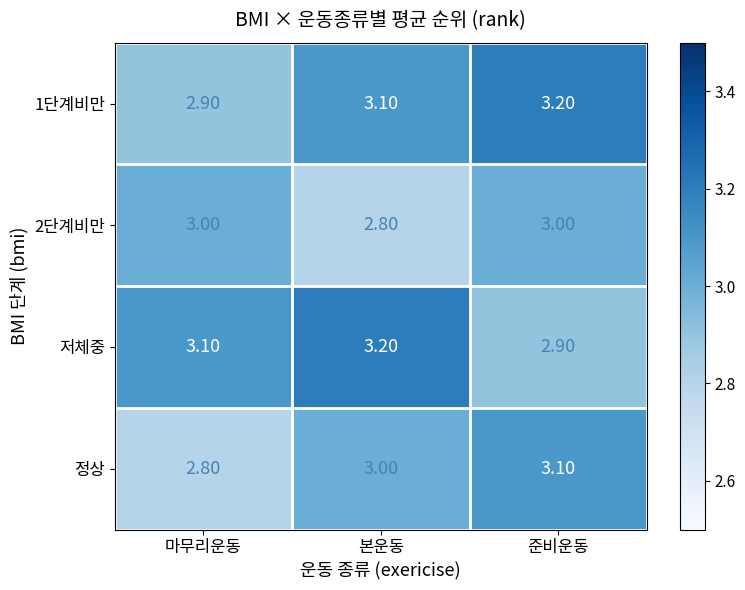

Where does the 저체중 series first go above 3?

마무리운동